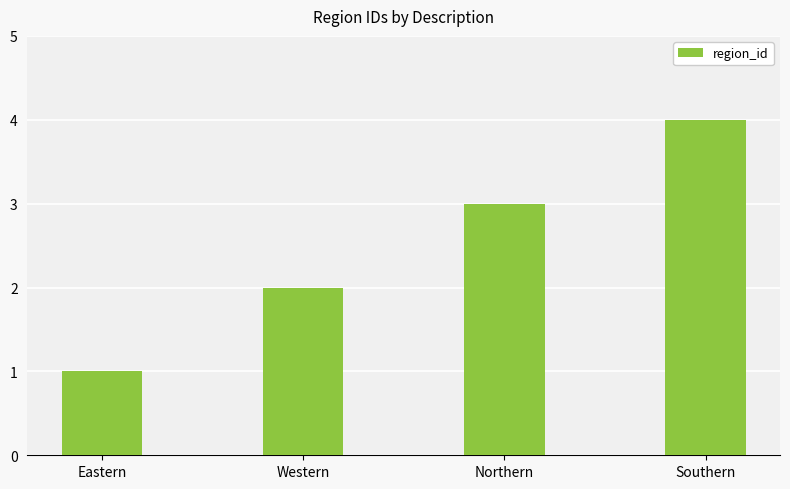

What is the label of the 1st bar from the left?

Eastern